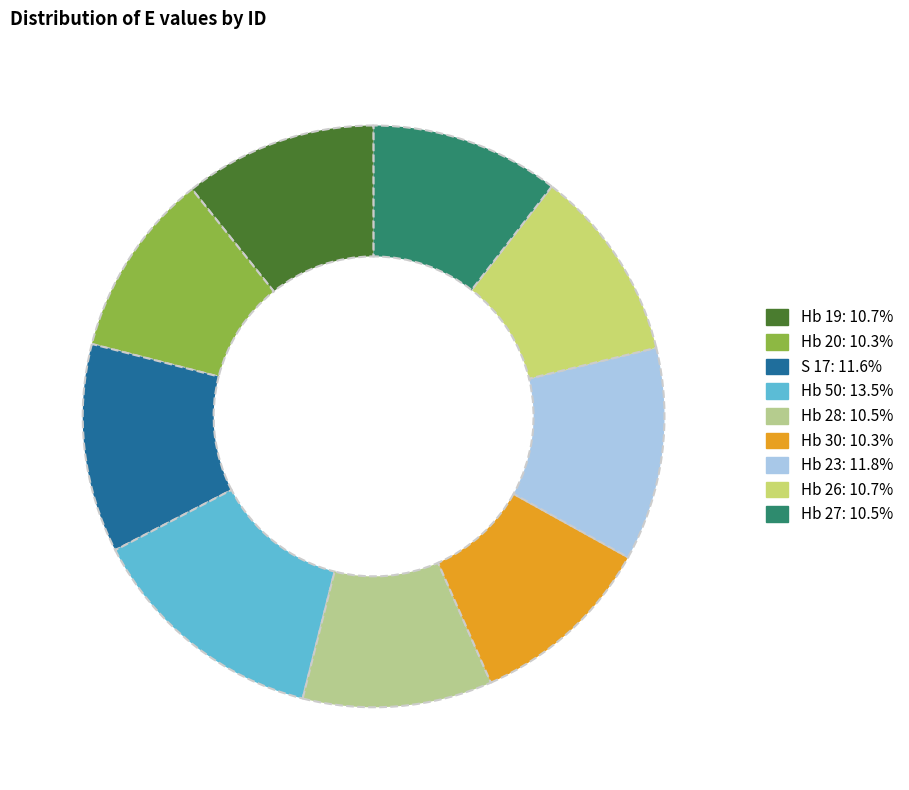

How many segments does this pie chart have?

9